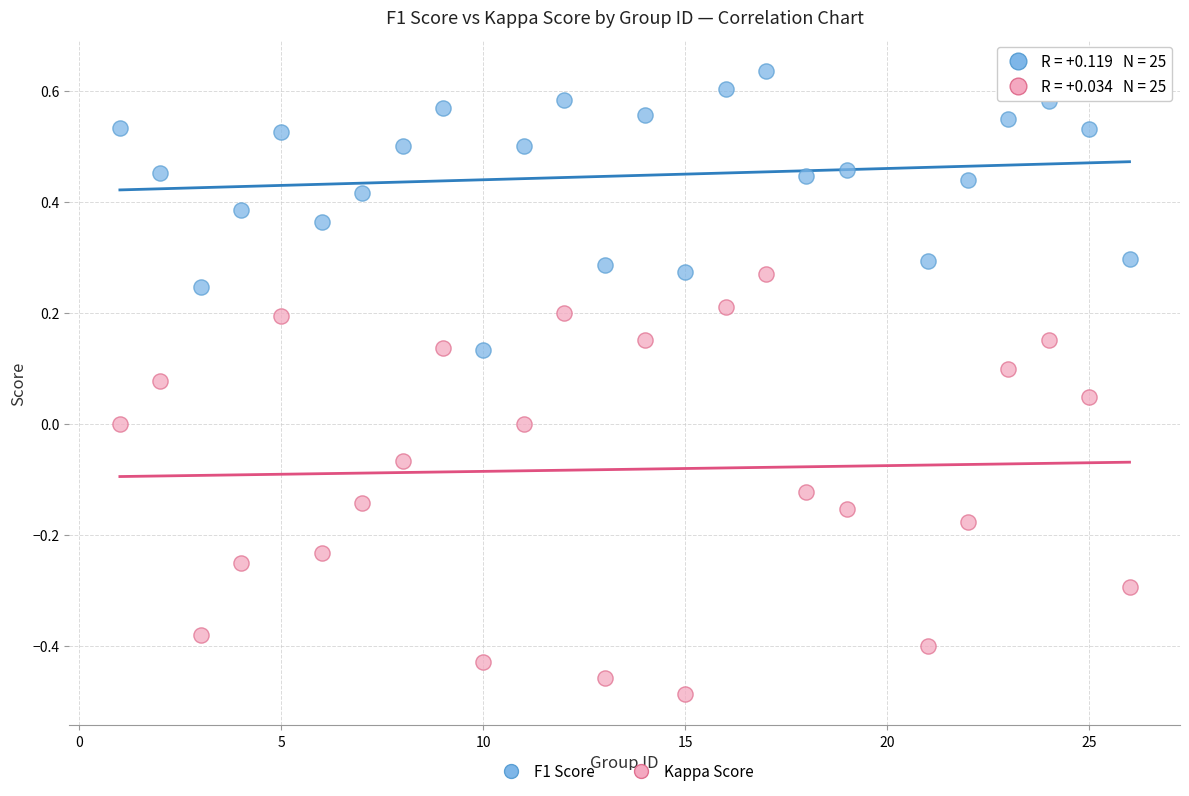

Across all data points, what is the range of X values (max minus min)?

25.0